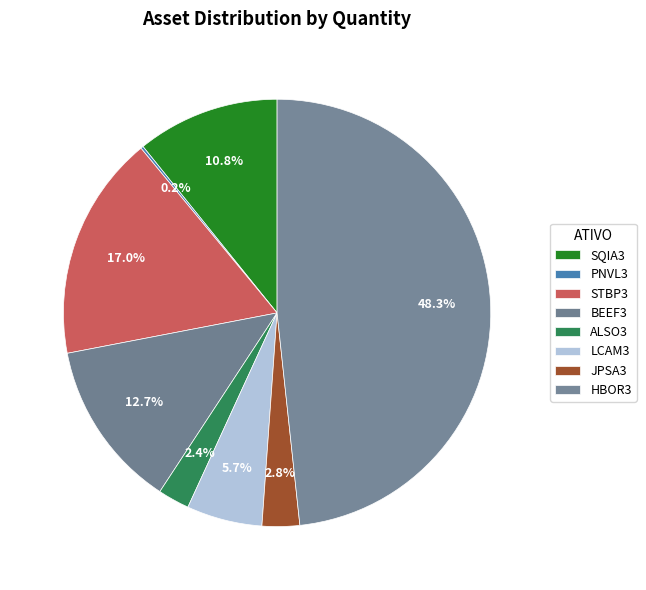

Combined, do PNVL3 and BEEF3 account for over 50%?

No